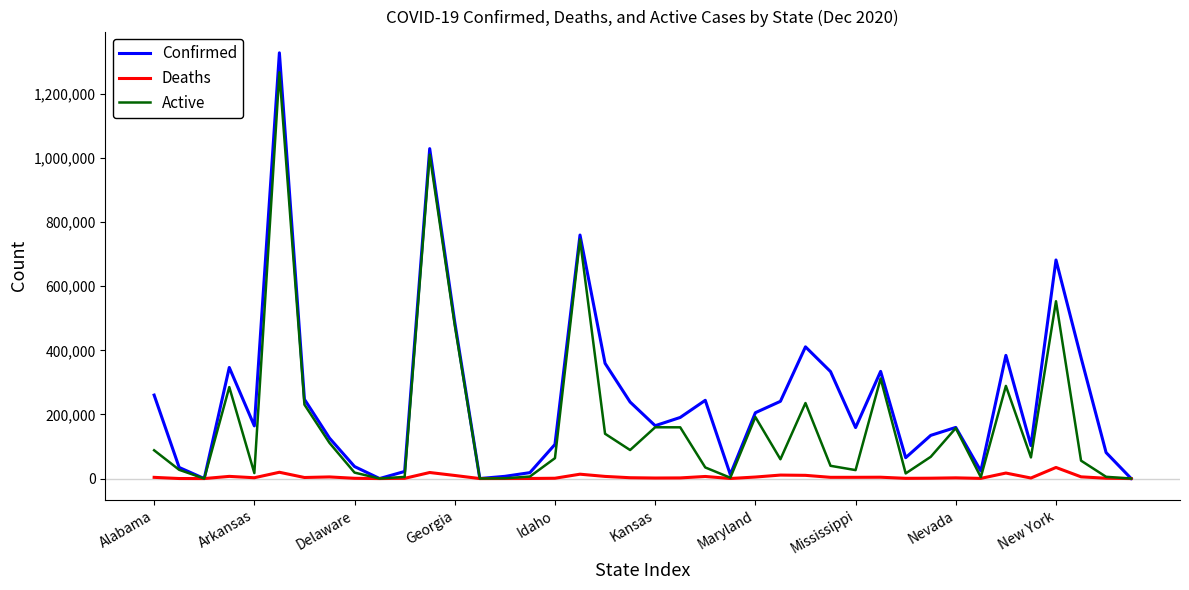

Rank the series by their average value, from highest to lowest.

Confirmed, Active, Deaths